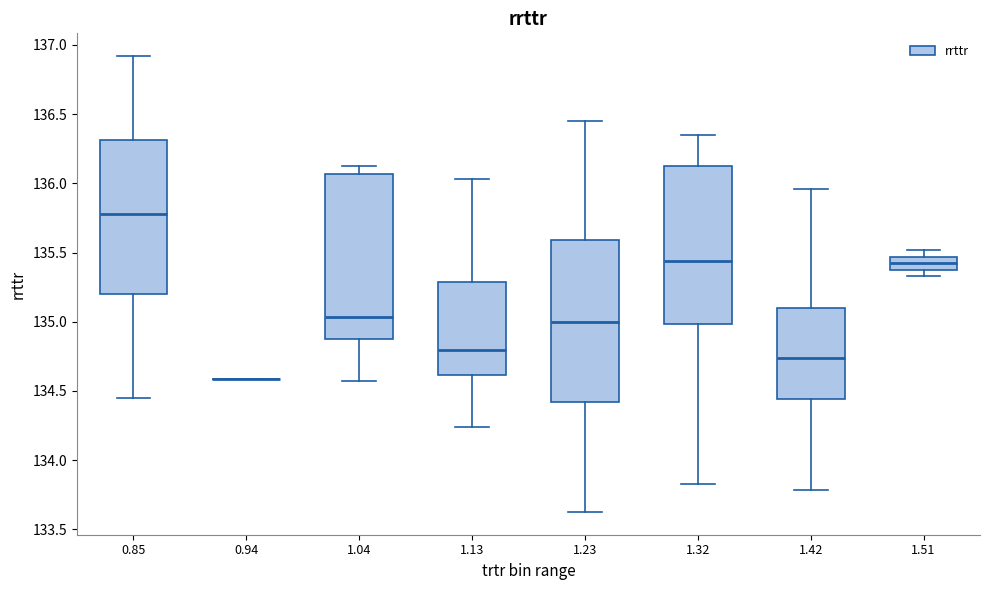

Where does the median line of the box at x = 1.13 sit on the y-axis? The values are not printed on the chart, so give them approximately, as read against the axis.

134.80